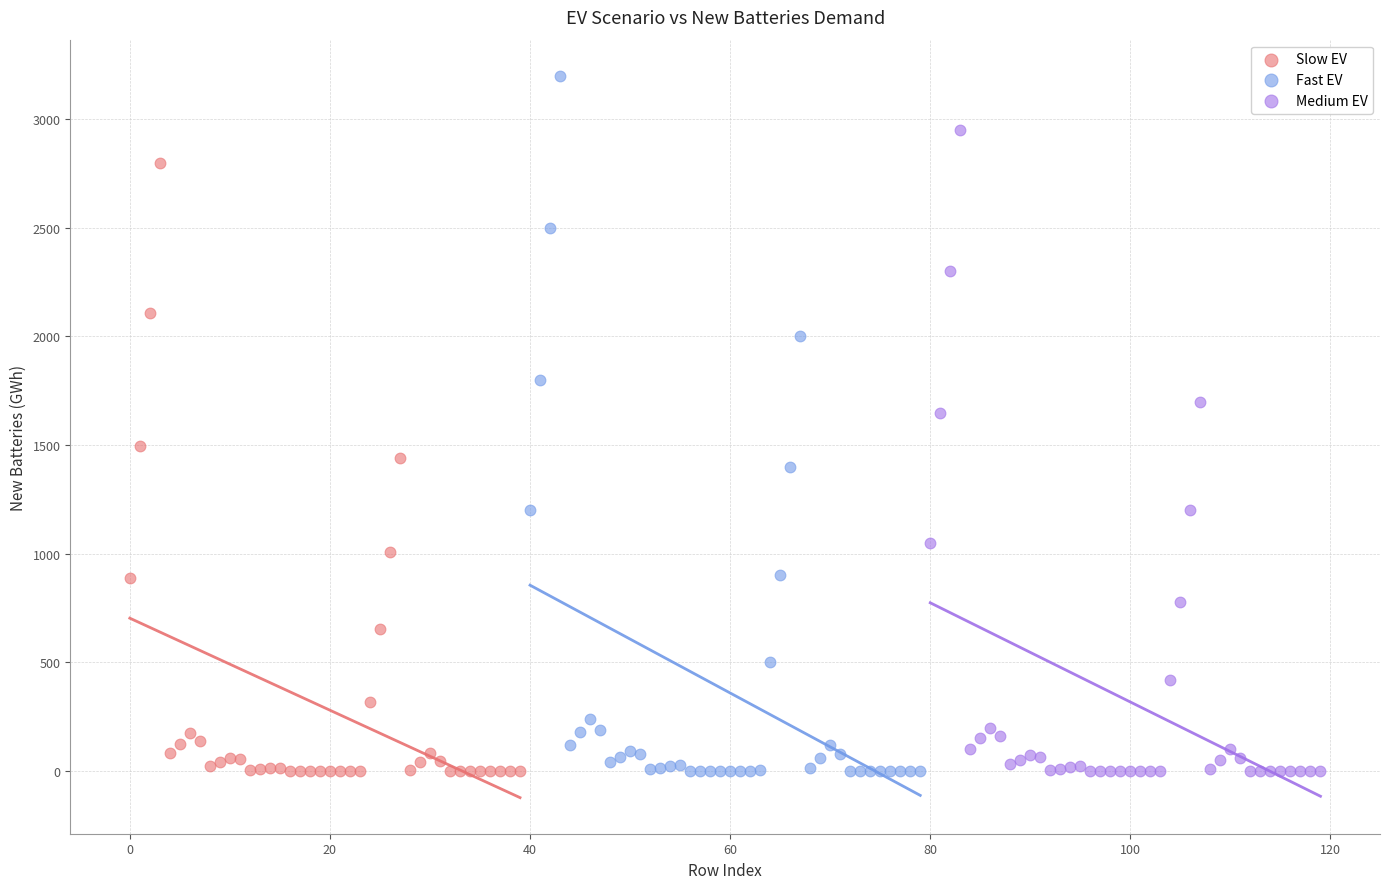

Which series contains the highest Y value?

Fast EV